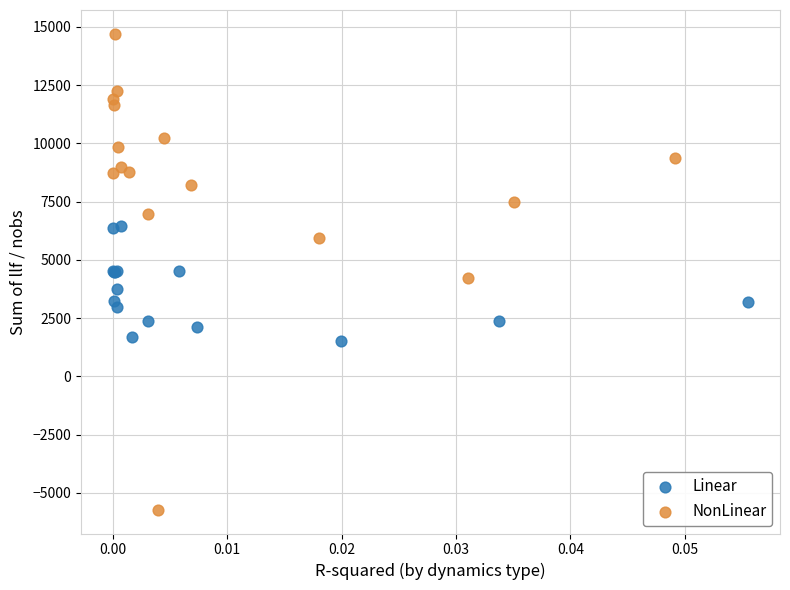

Which series contains the highest Y value?

NonLinear